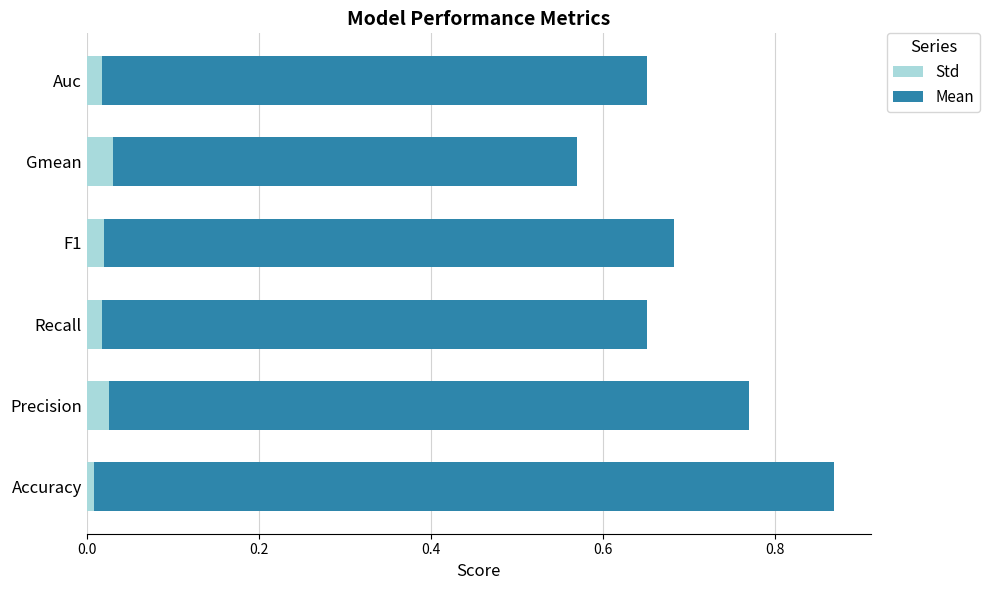

The value of Std at Precision is 0.0. True or false?

True